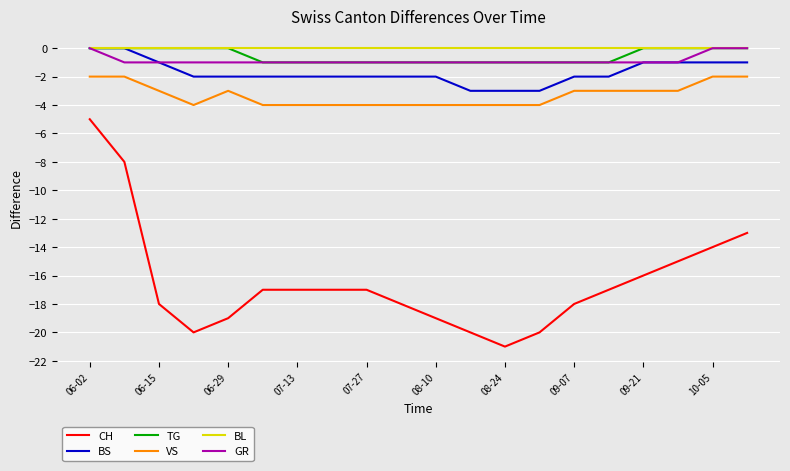

True or false: BL and VS cross at least once.

False